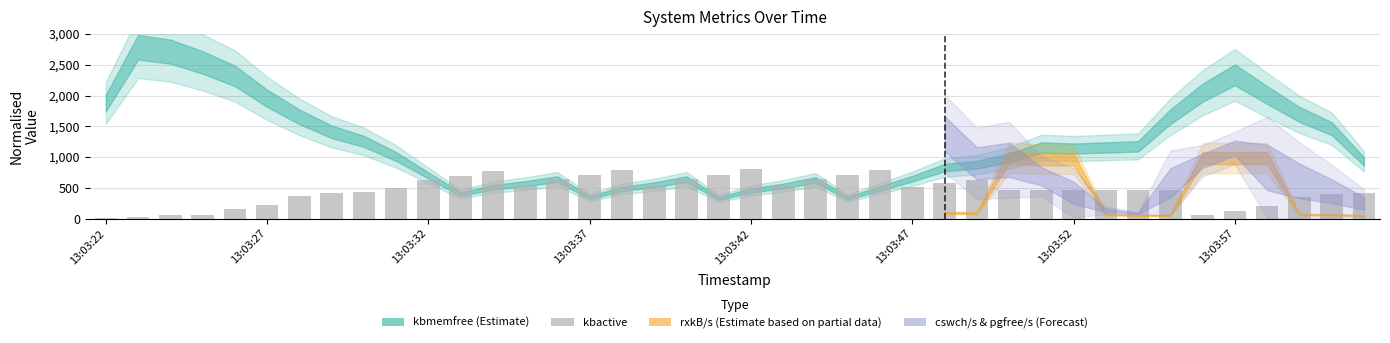

What is the difference between the maximum and minimum values?

784.0